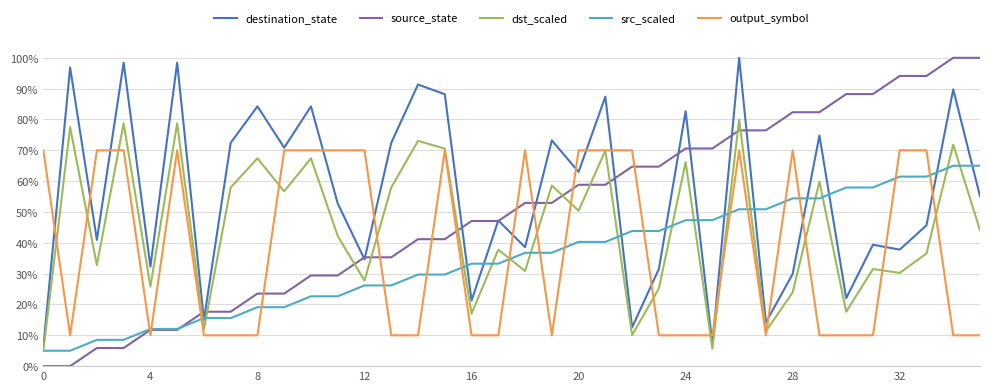

Which series has the largest total across all categories?

destination_state